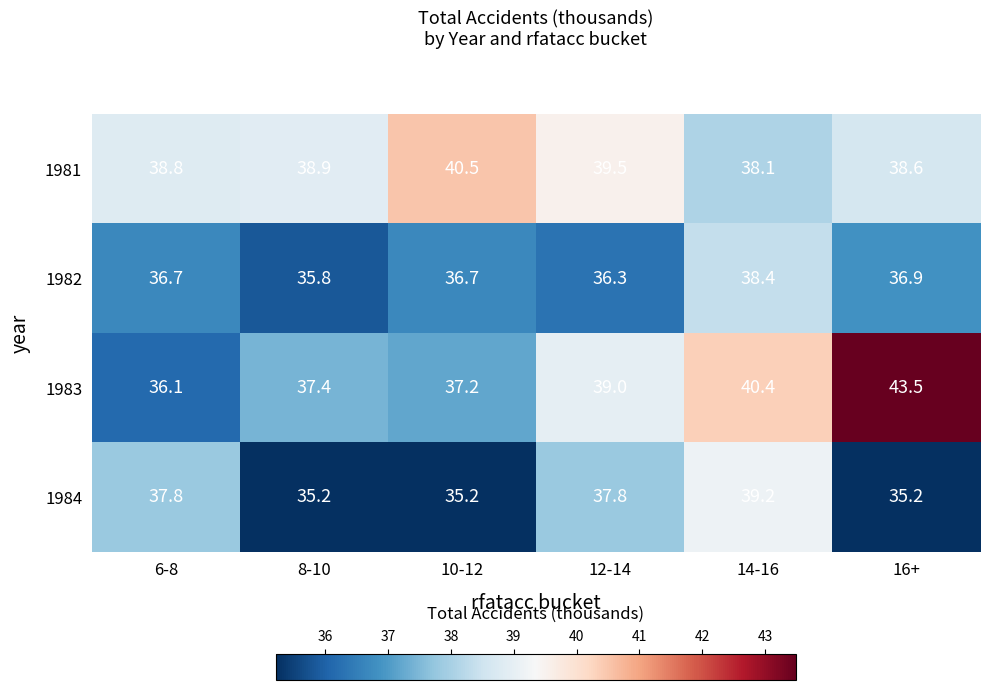

What is the sum of all 1984 values?

220.4